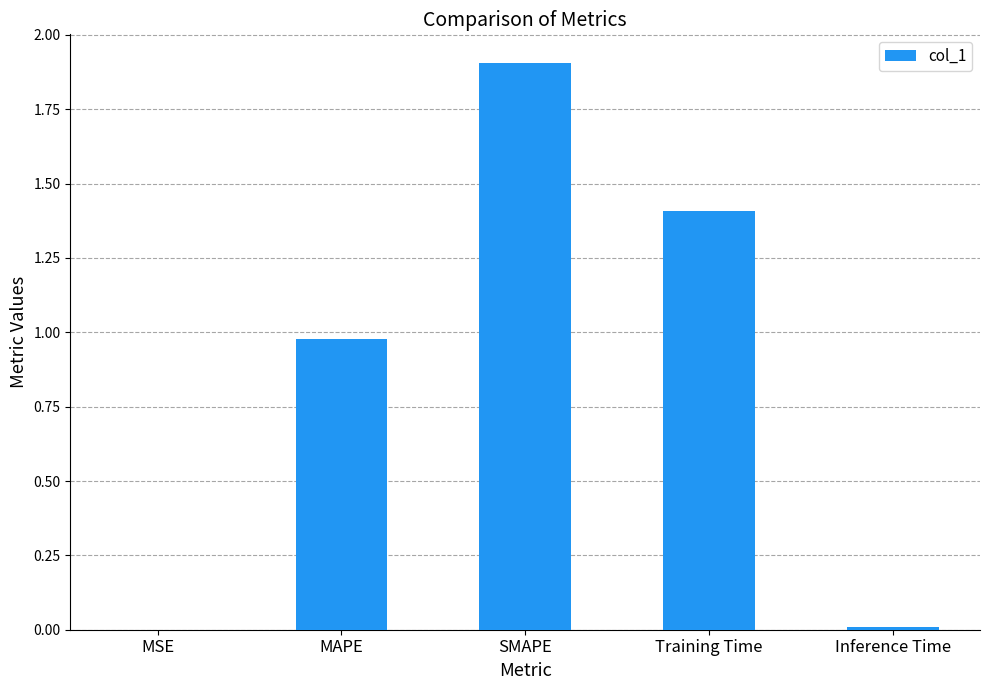

True or false: the data shows 2.2 at Training Time.

False